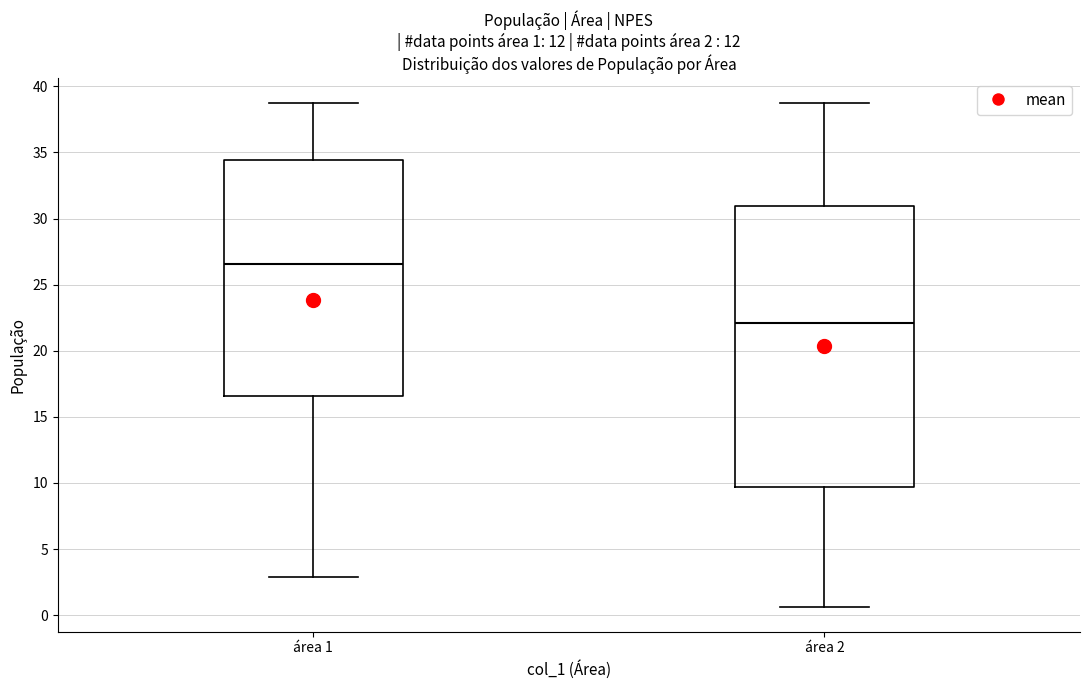

Comparing the boxes themselves (not the whiskers), which one is the tallest?

área 2